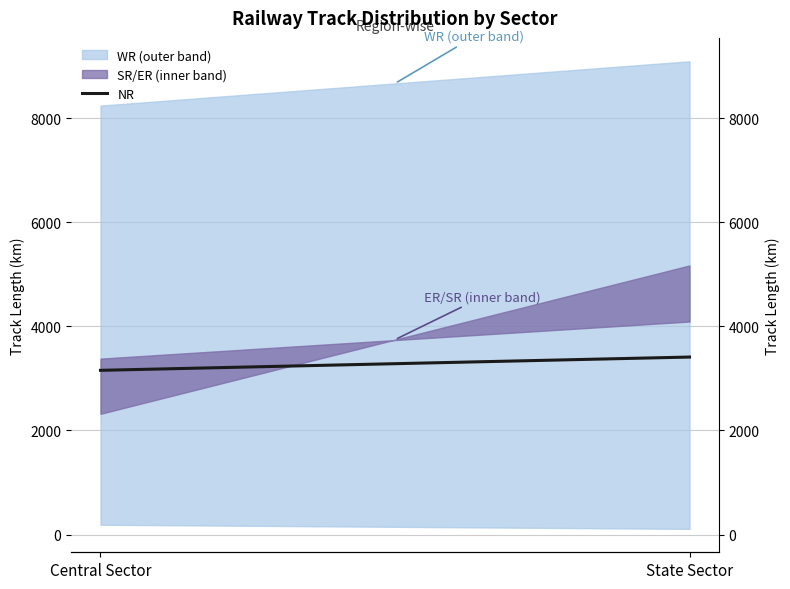

What is the average value?

3282